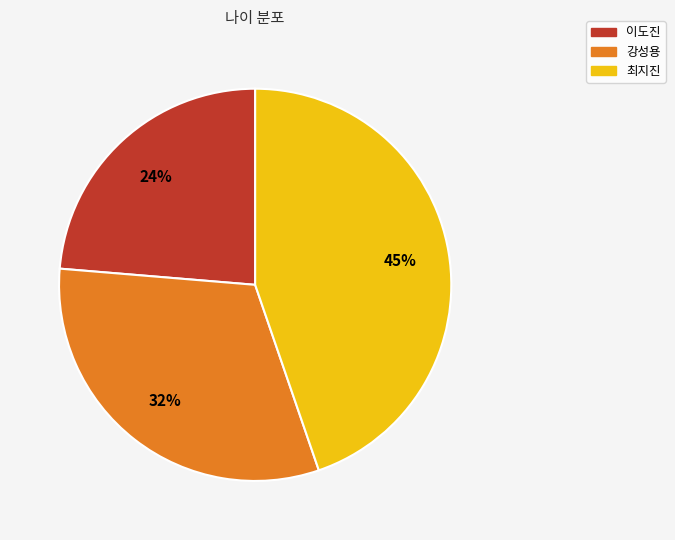

Rank the categories by value from lowest to highest.

이도진, 강성용, 최지진